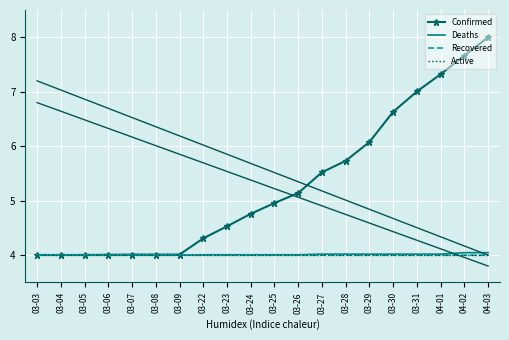

What is the greatest value displayed?

8.0